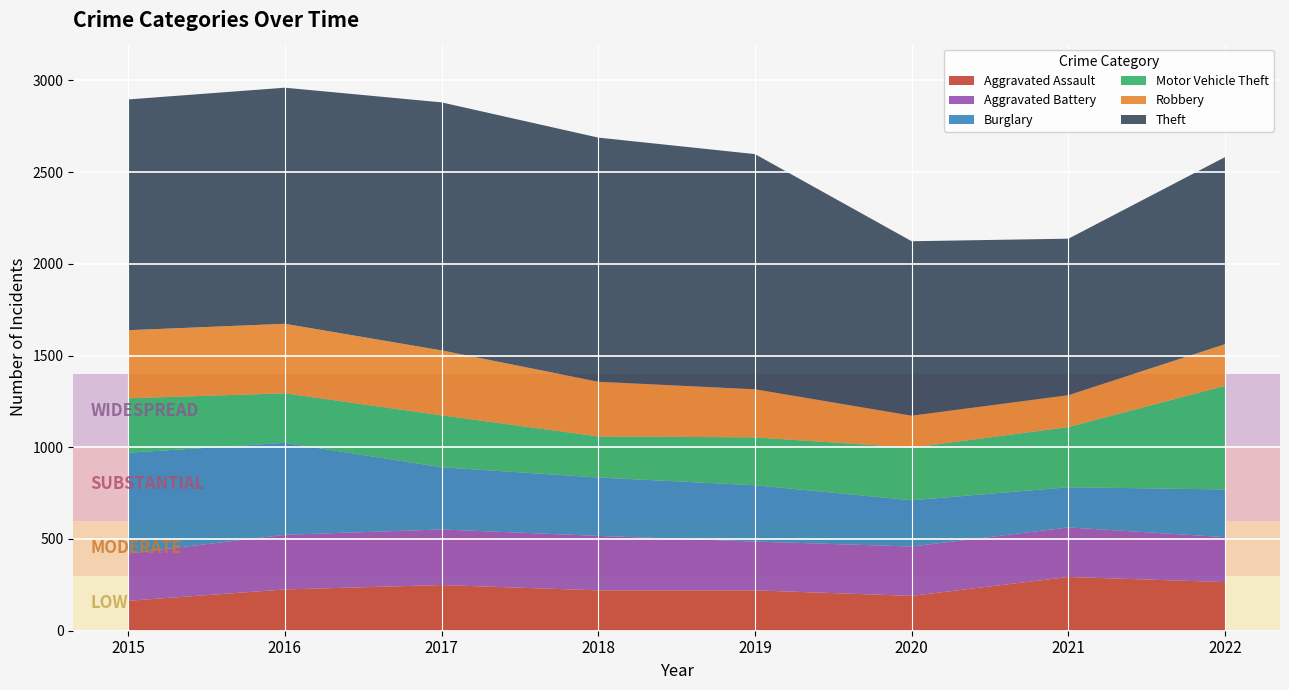

Reading left to right, transcribe all the data shown in this chart.

Aggravated Assault: 2015=163	2016=225	2017=249	2018=220	2019=220	2020=190	2021=293	2022=265
Aggravated Battery: 2015=258	2016=298	2017=303	2018=297	2019=266	2020=269	2021=270	2022=245
Burglary: 2015=549	2016=501	2017=339	2018=318	2019=307	2020=252	2021=219	2022=260
Motor Vehicle Theft: 2015=297	2016=270	2017=283	2018=224	2019=261	2020=287	2021=328	2022=565
Robbery: 2015=371	2016=379	2017=354	2018=298	2019=262	2020=174	2021=174	2022=227
Theft: 2015=1258	2016=1287	2017=1352	2018=1331	2019=1282	2020=951	2021=853	2022=1020